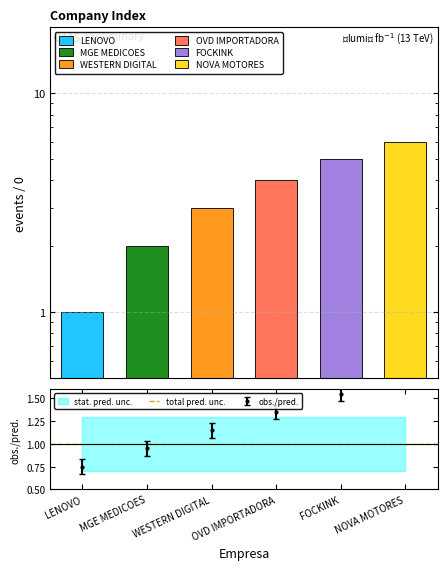

The value at MGE MEDICOES is 0.9. True or false?

True